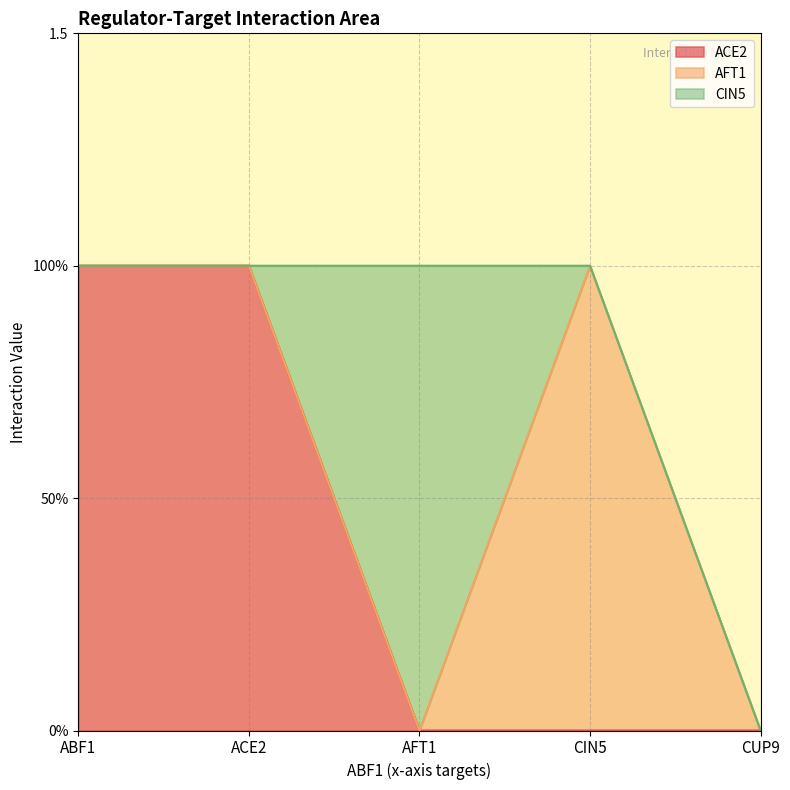

Where is the first local maximum for CIN5?

AFT1